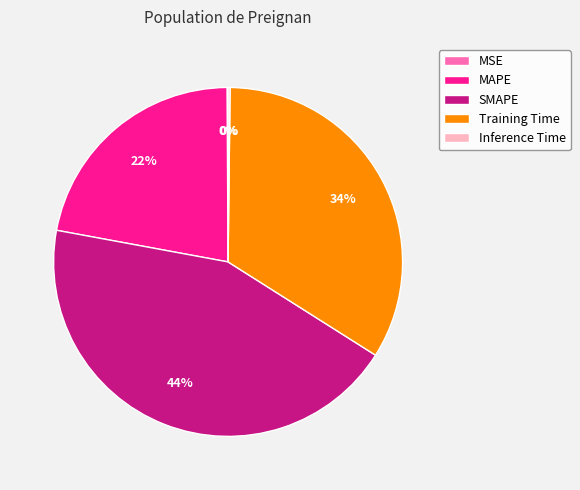

Does MAPE account for over 50% of the chart?

No